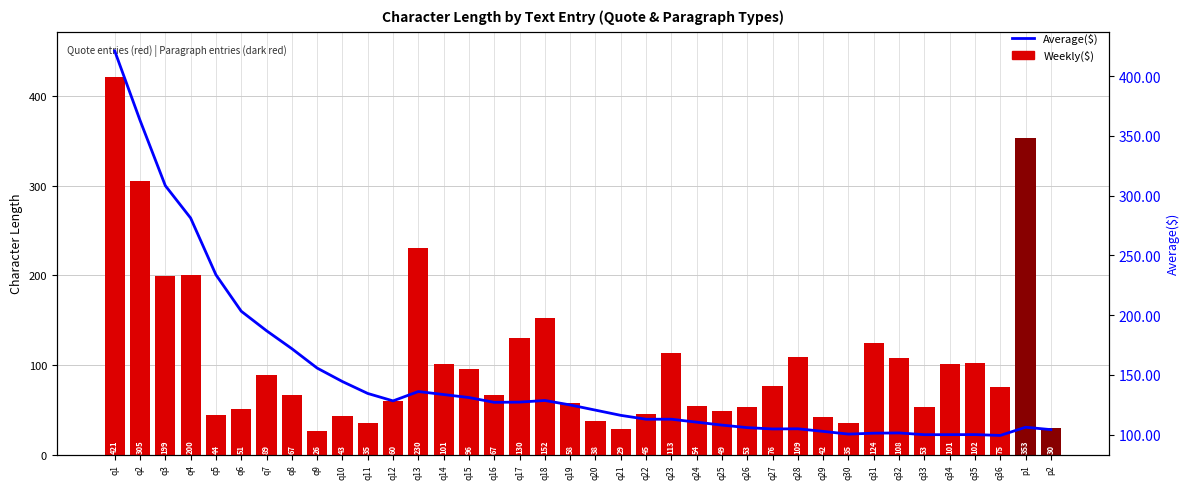

Which has a higher value, q21 or p2?

p2